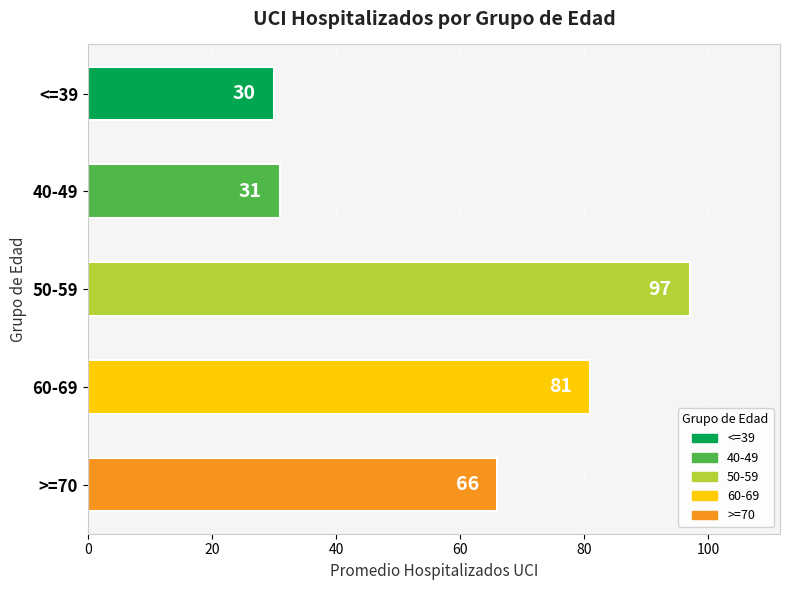

The chart shows a value of 81 at 60-69. True or false?

True